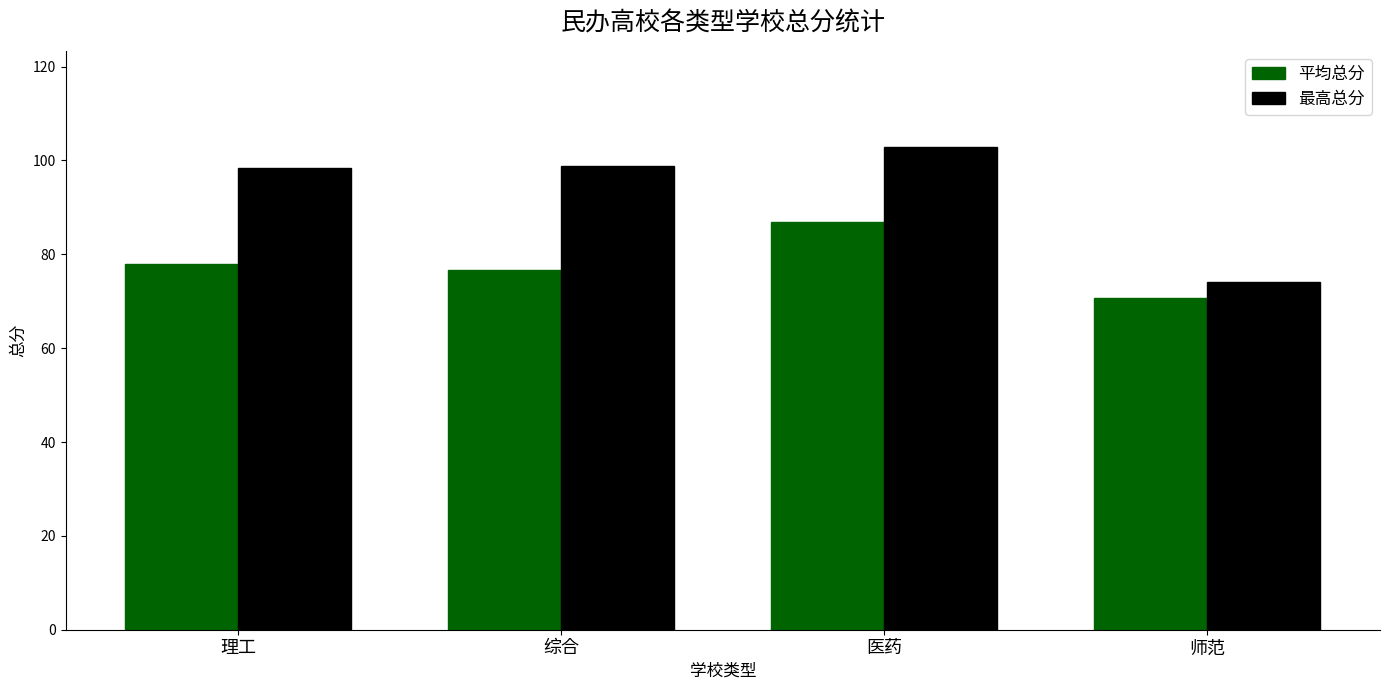

The value of 平均总分 at 师范 is 70.6. True or false?

True